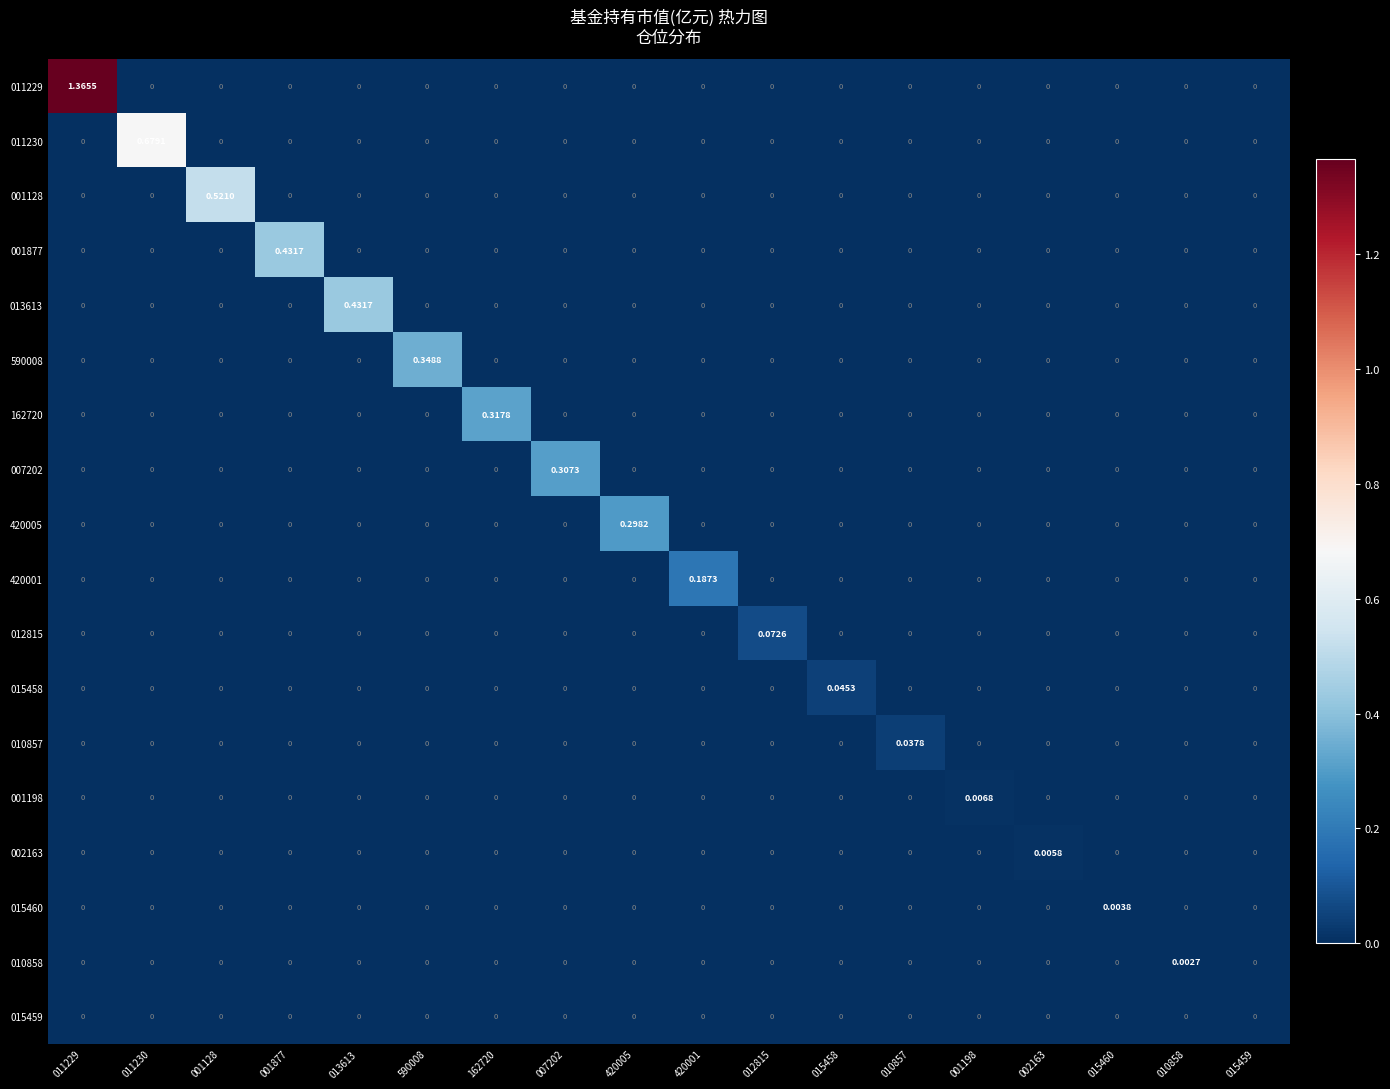

What is the maximum value shown in the chart?

1.4